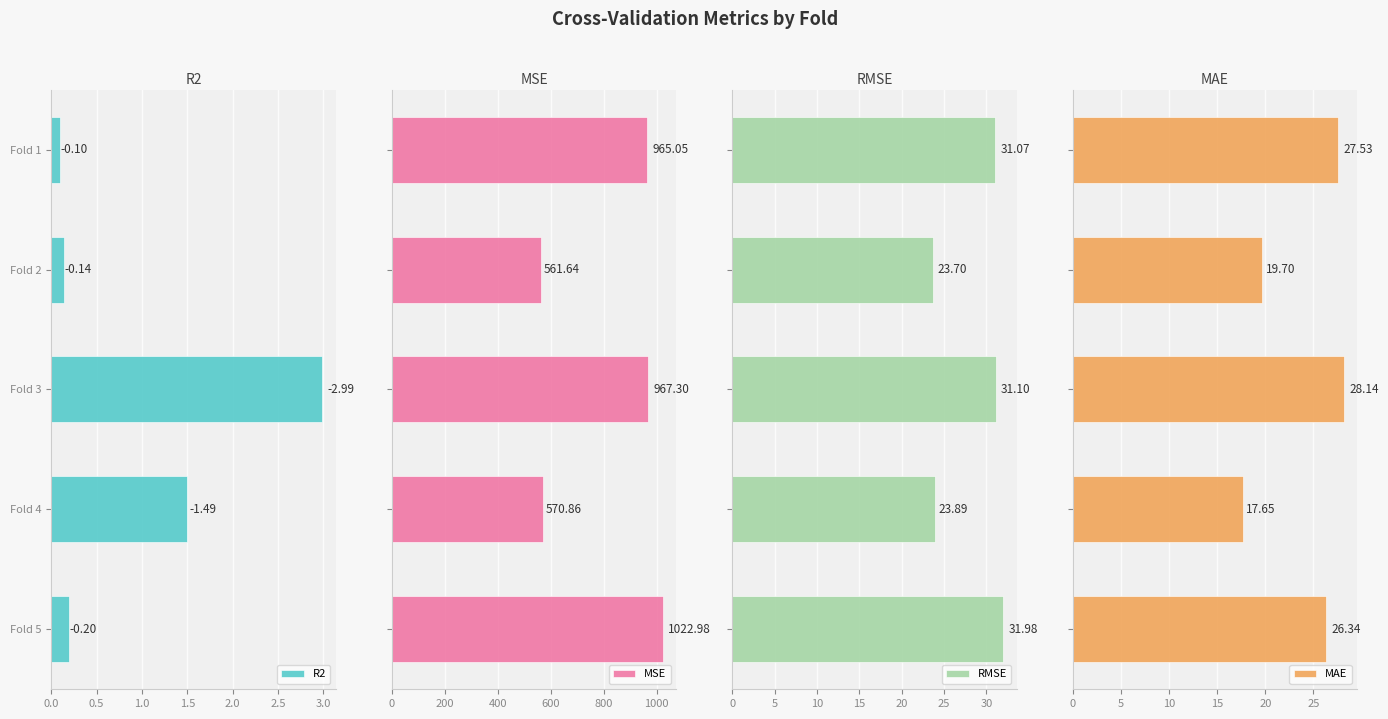

What value does the R2 series have at Fold 1?

0.1